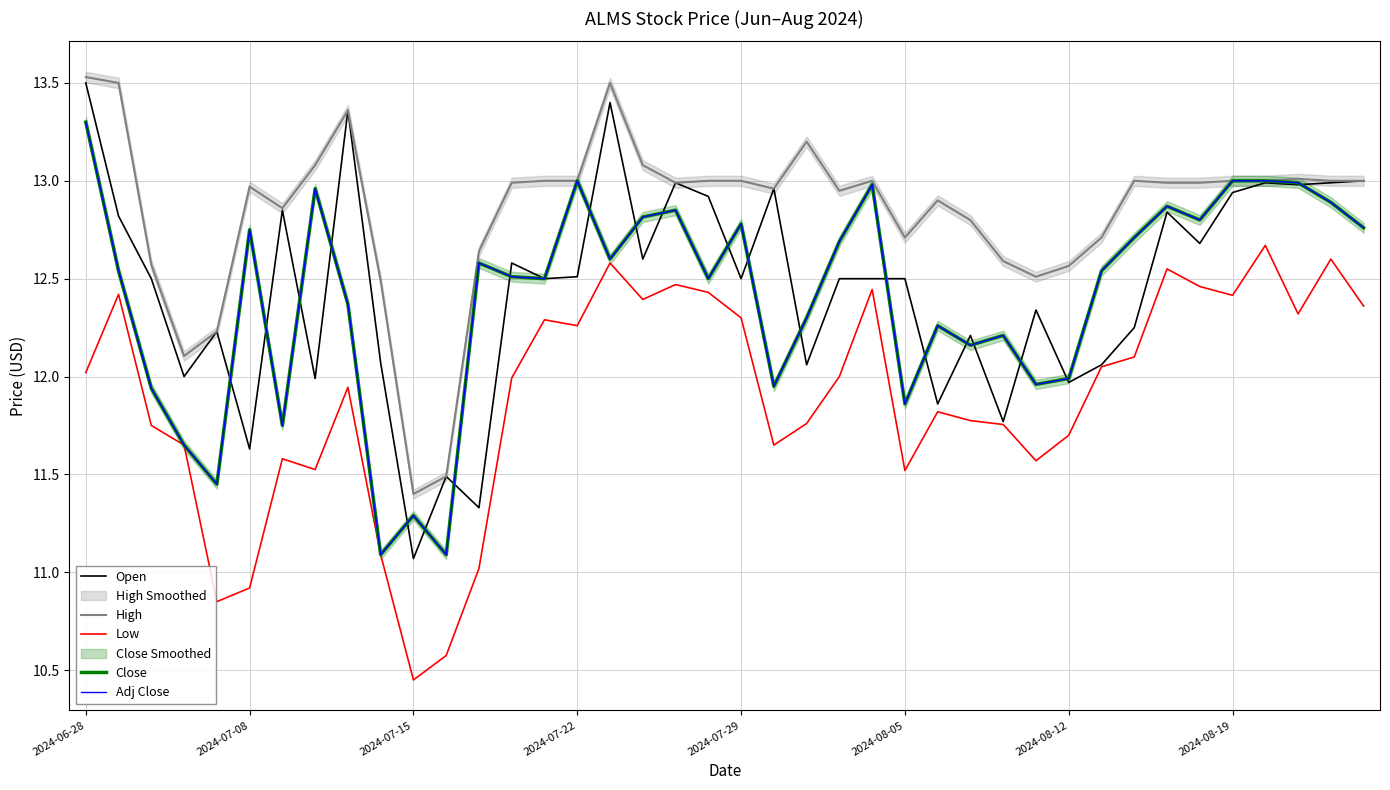

Where is Close nearest to the value 12?

2024-08-12